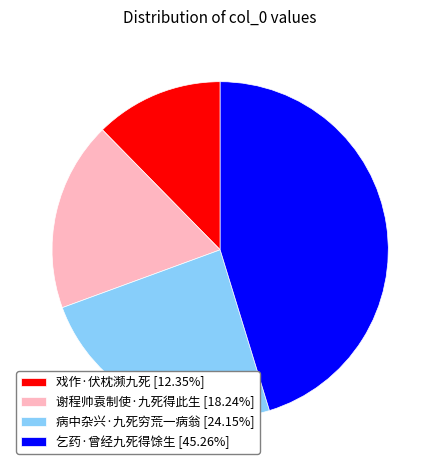

Combined, do 乞药·曾经九死得馀生 [45.26%] and 戏作·伏枕濒九死 [12.35%] account for over 50%?

Yes